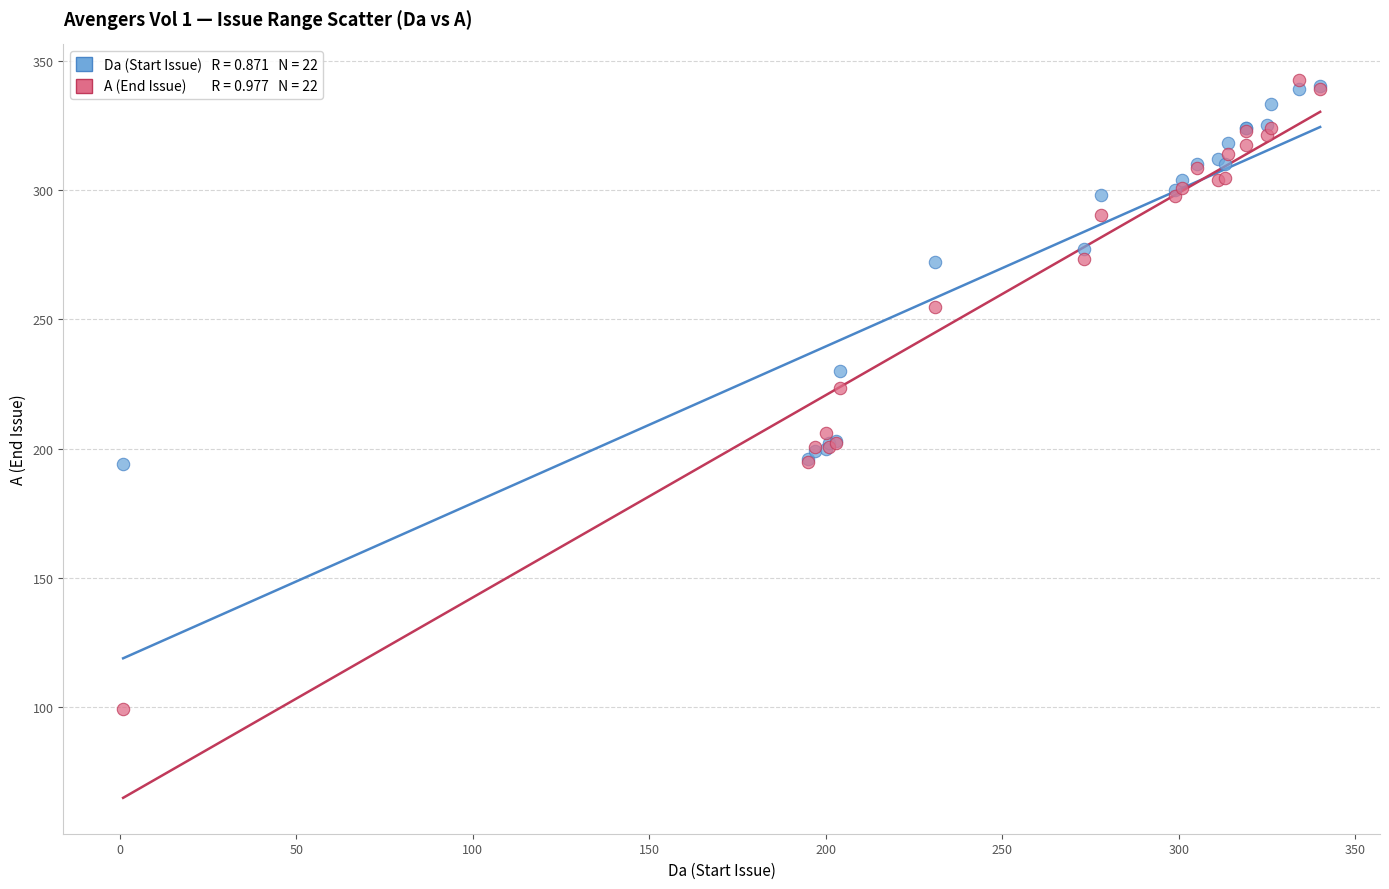

Across all series, what Y value is closest to 220?

223.3